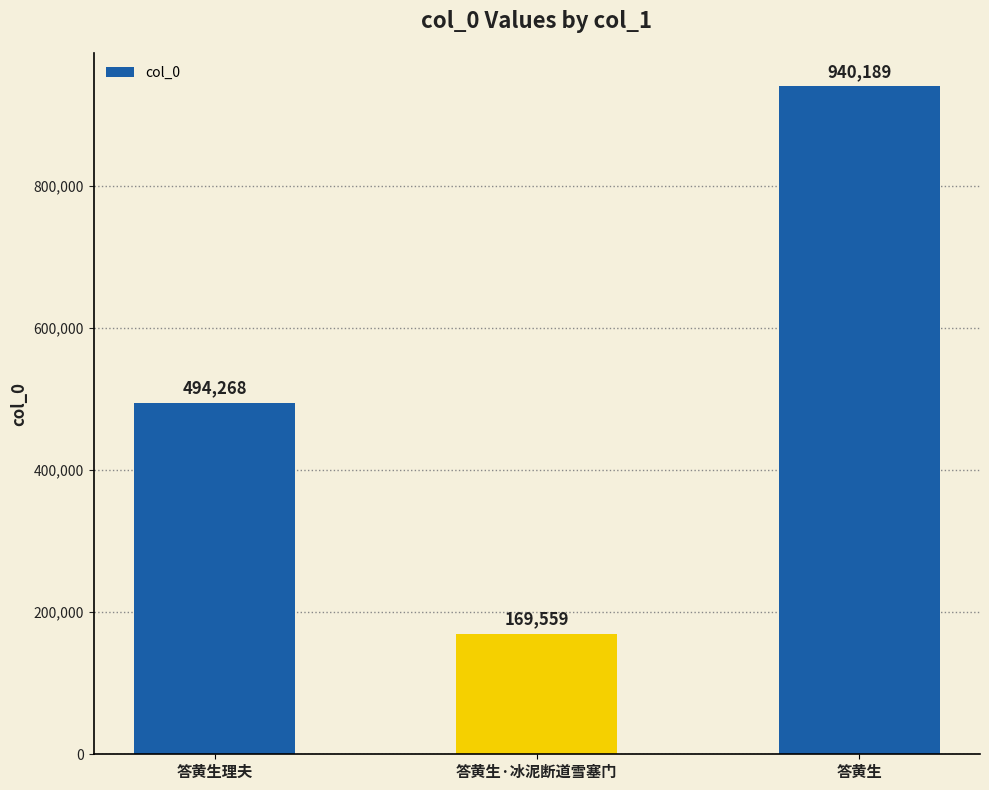

What is the average value?

534672